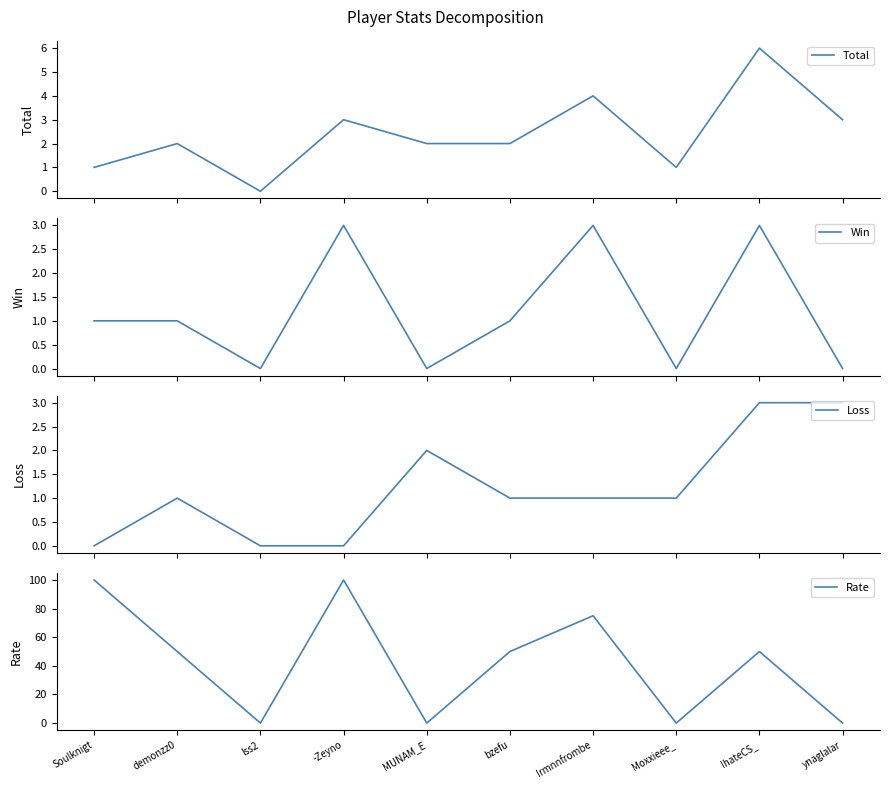

Reading right to left, list all the values displayed in this chart.

Total: 3	6	1	4	2	2	3	0	2	1
Win: 0	3	0	3	1	0	3	0	1	1
Loss: 3	3	1	1	1	2	0	0	1	0
Rate: 0	50	0	75	50	0	100	0	50	100